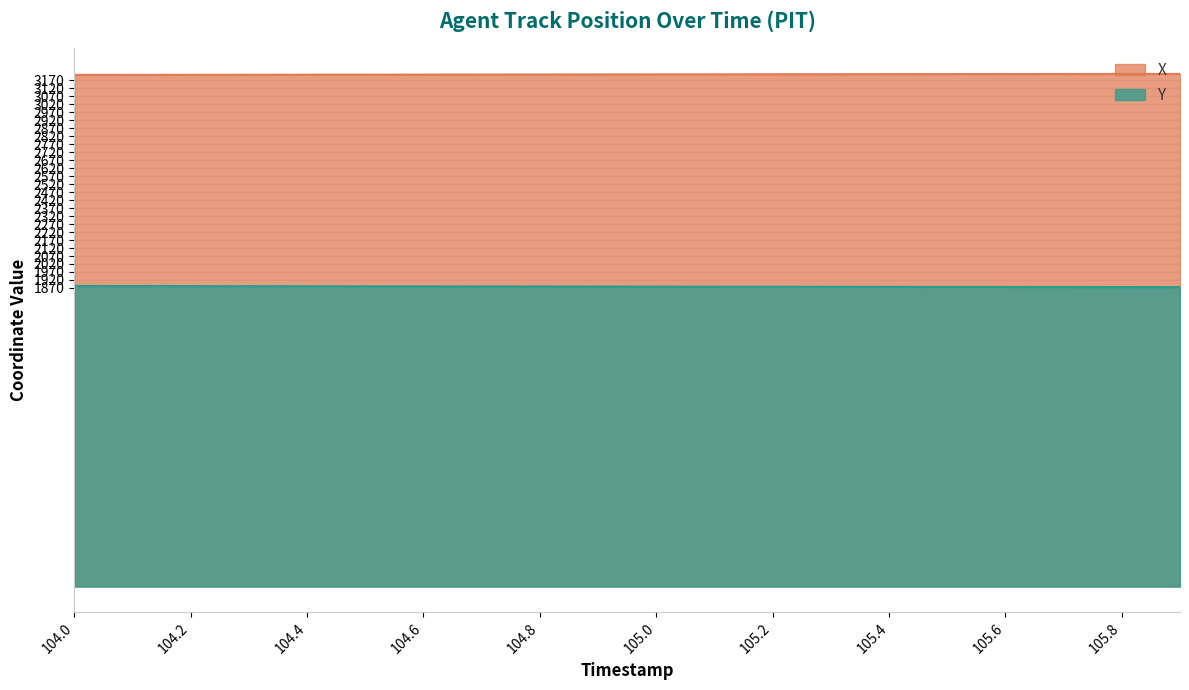

Read the Y value at 105.6.

1876.2